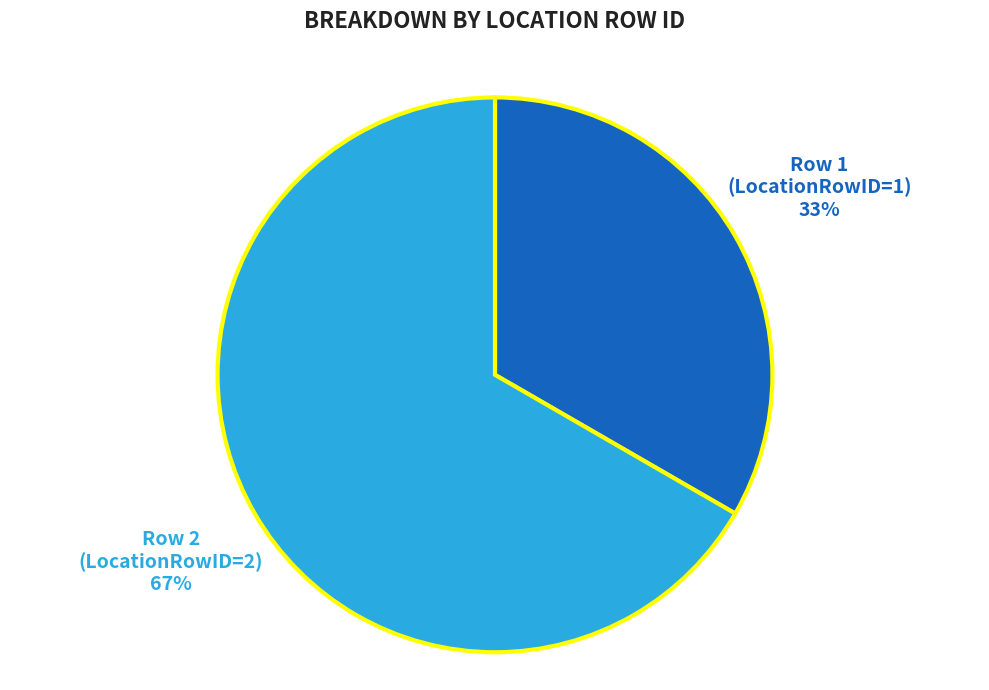

To the nearest percent, what is the average slice percentage?

50%